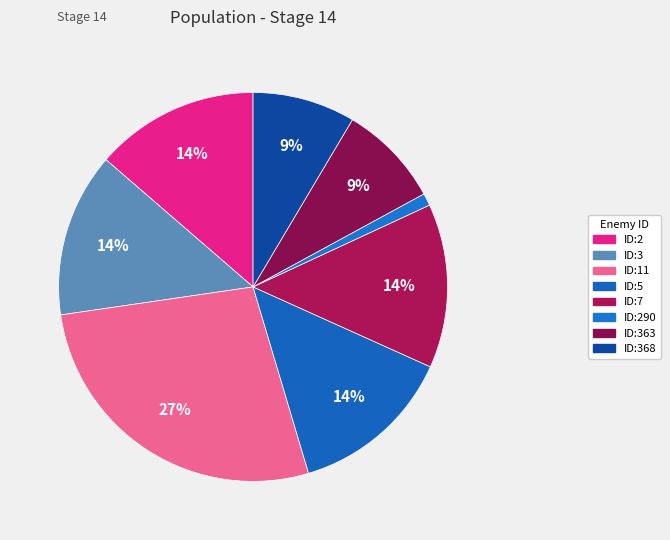

Does any single category account for the majority?

No